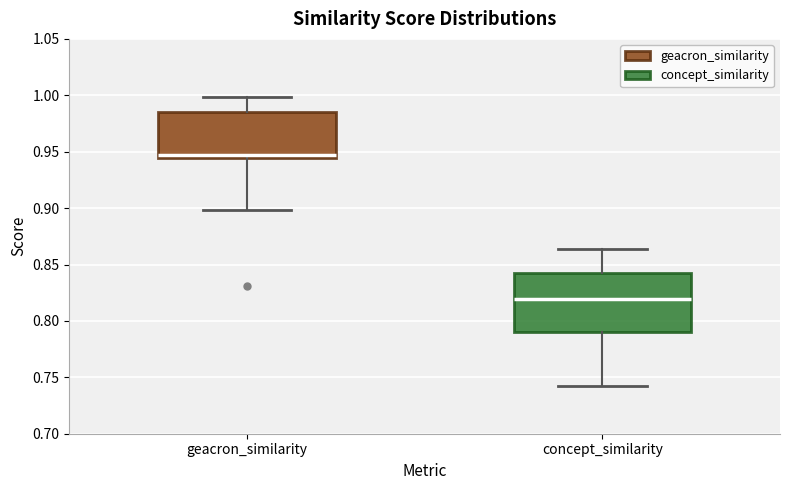

Comparing the boxes themselves (not the whiskers), which one is the tallest?

concept_similarity